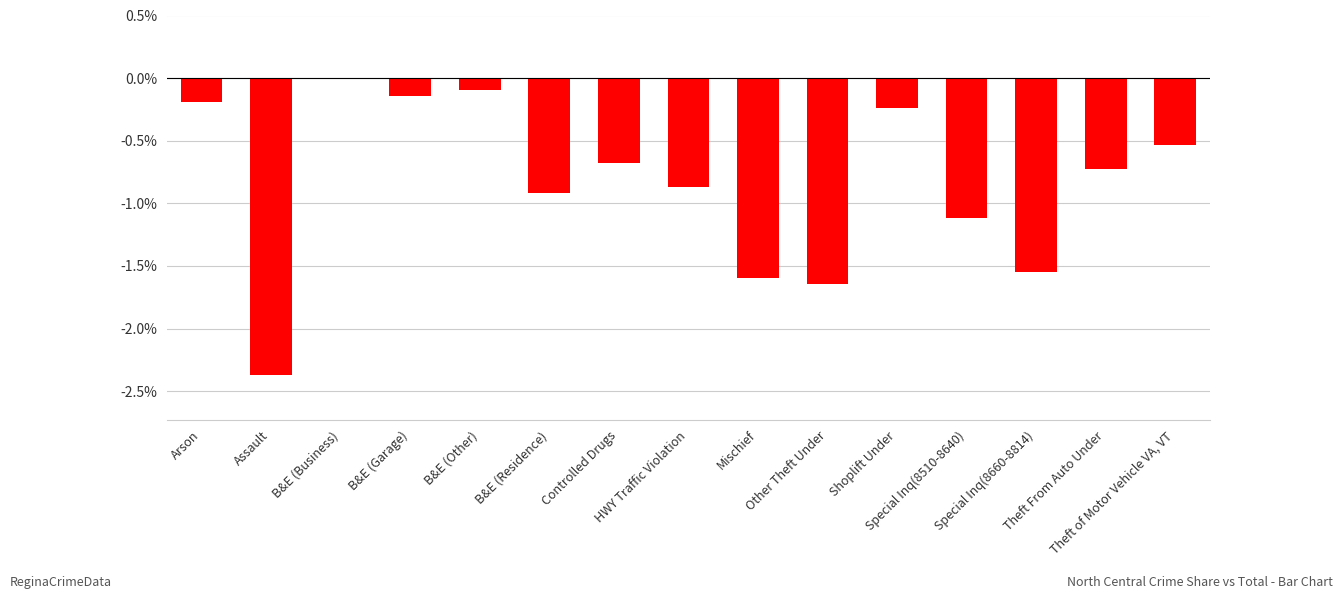

Which has a higher value, Controlled Drugs or Theft From Auto Under?

Controlled Drugs